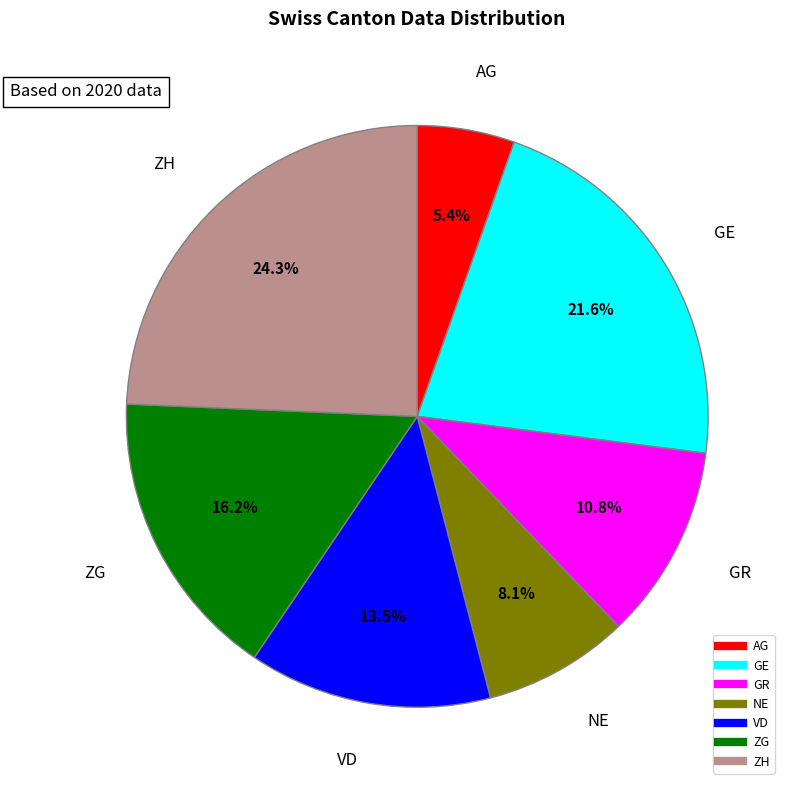

Count the number of slices in the pie.

7